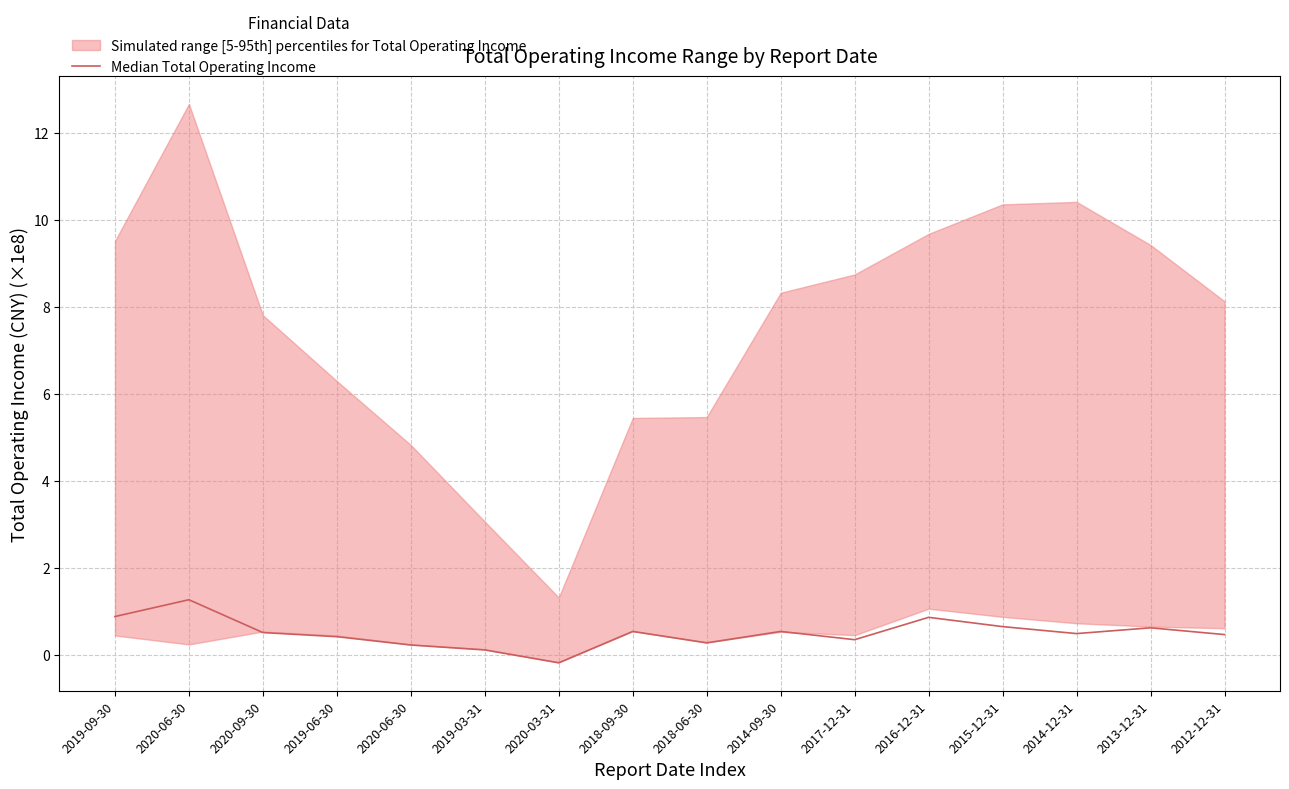

List the labels in order of value, largest first.

2020-06-30, 2019-09-30, 2016-12-31, 2015-12-31, 2013-12-31, 2018-09-30, 2014-09-30, 2020-09-30, 2014-12-31, 2012-12-31, 2019-06-30, 2017-12-31, 2018-06-30, 2020-06-30, 2019-03-31, 2020-03-31